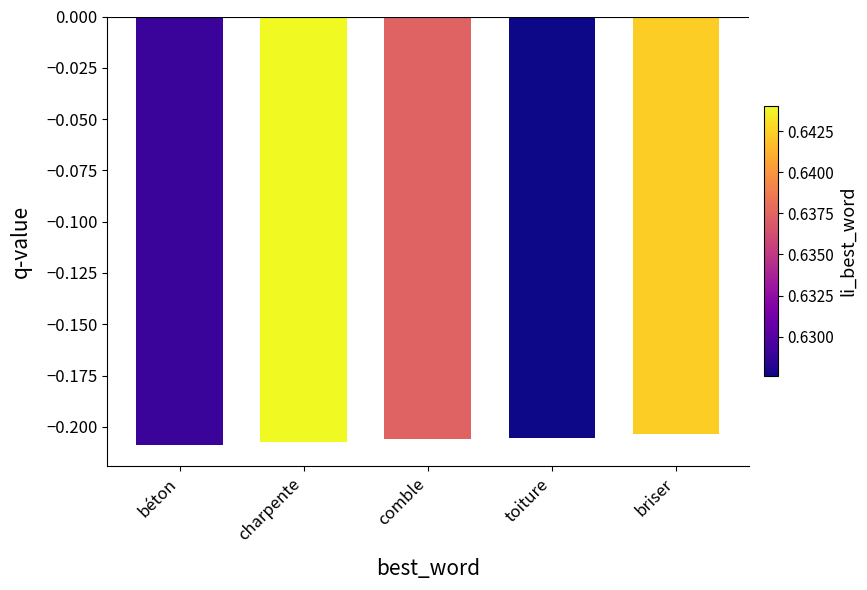

True or false: the data shows -0.1 at béton.

False